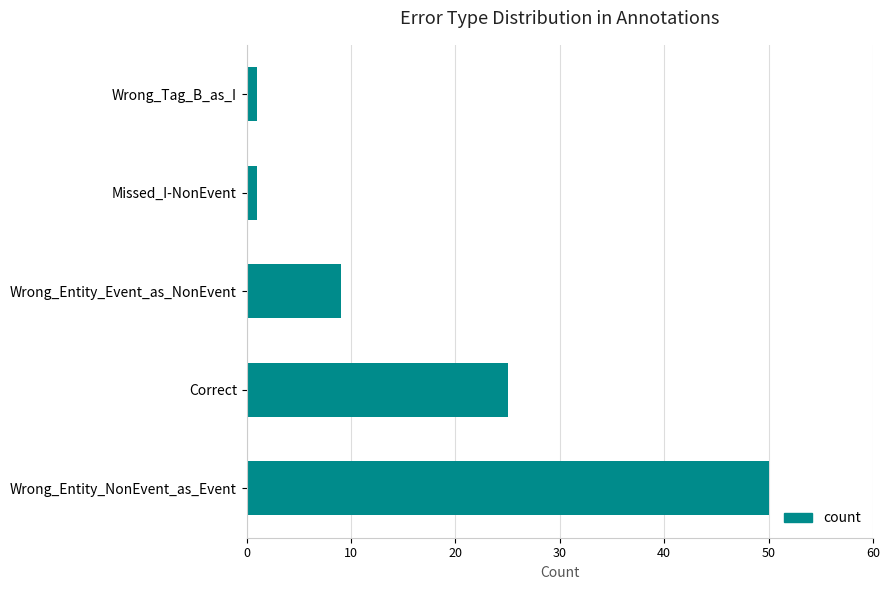

Which has a higher value, Wrong_Entity_Event_as_NonEvent or Missed_I-NonEvent?

Wrong_Entity_Event_as_NonEvent